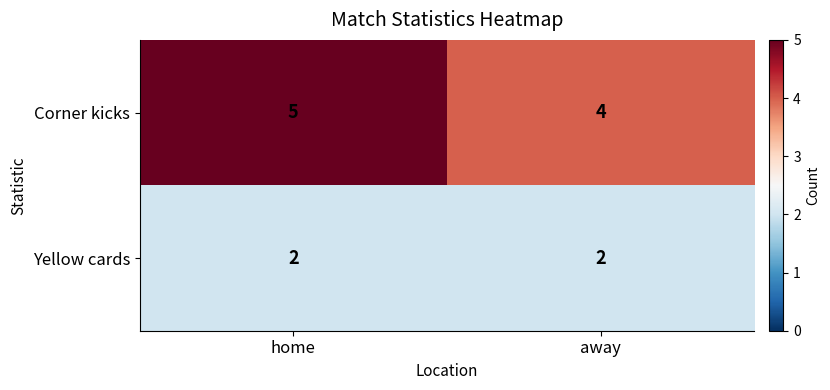

At which label is Corner kicks closest to 4?

away